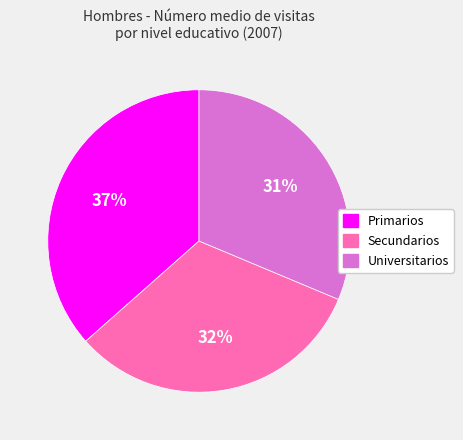

What is the ratio of the value at Universitarios to the value at Secundarios?

1.0